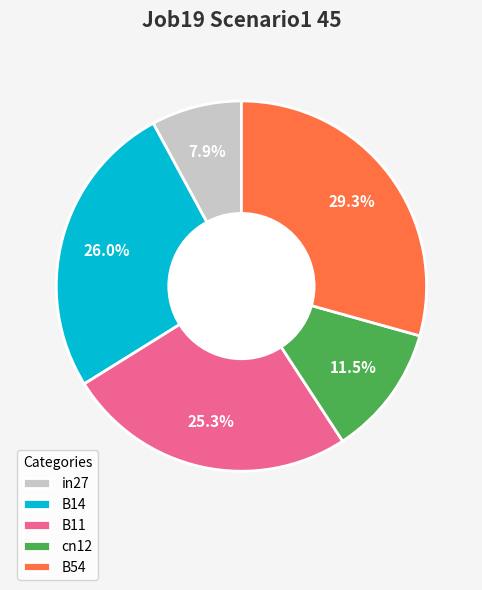

Count the number of slices in the pie.

5